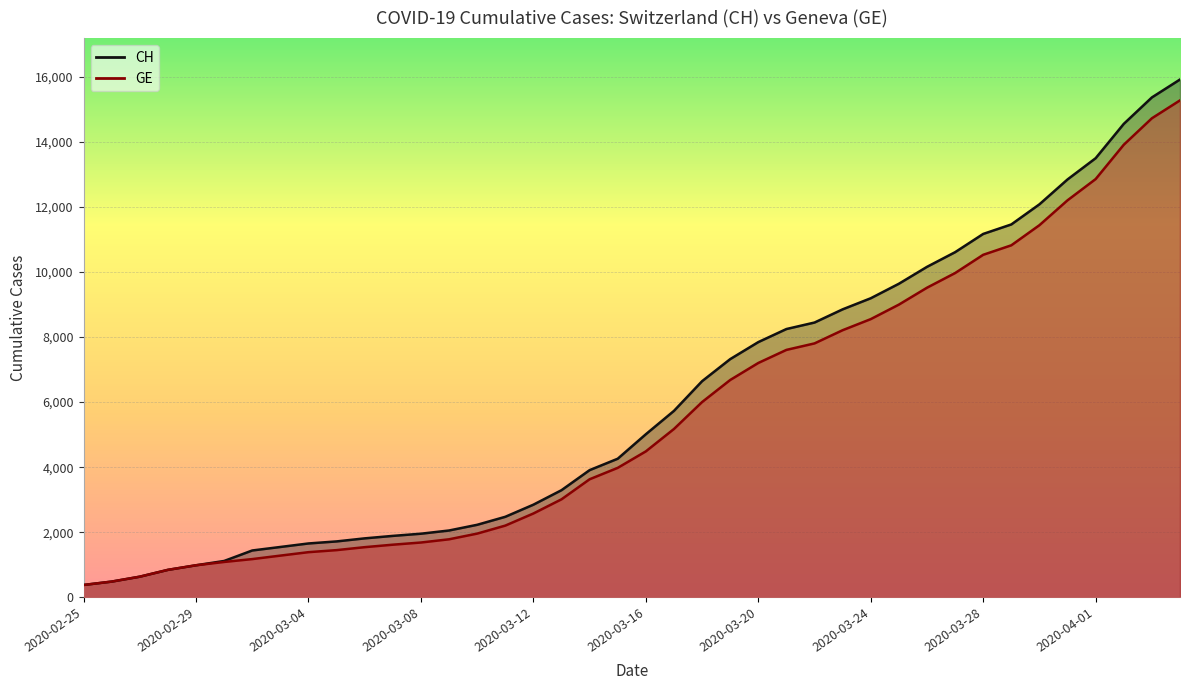

What is the label of the 7th point from the left?

2020-03-02